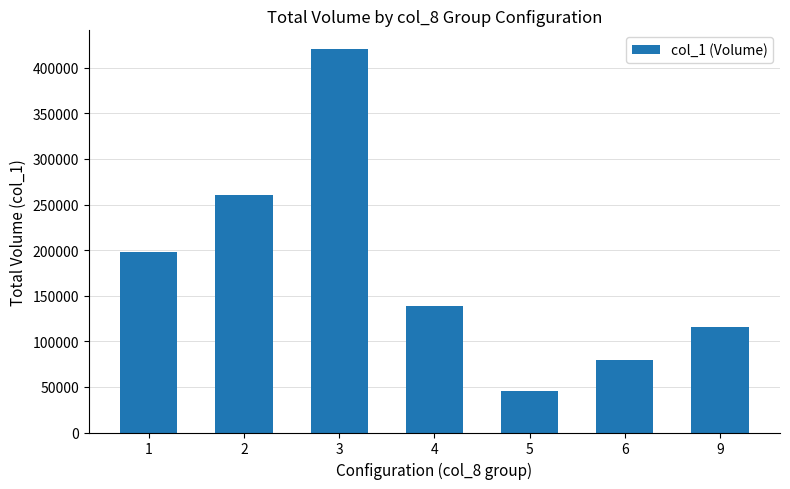

List the labels in order of value, smallest first.

5, 6, 9, 4, 1, 2, 3